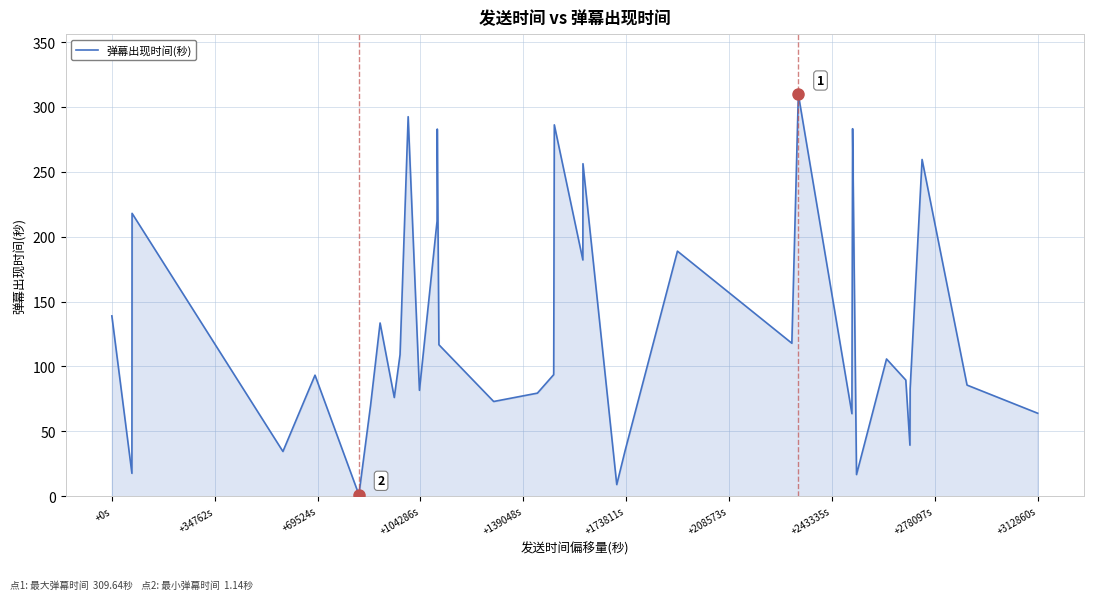

Does the chart have visible grid lines?

Yes